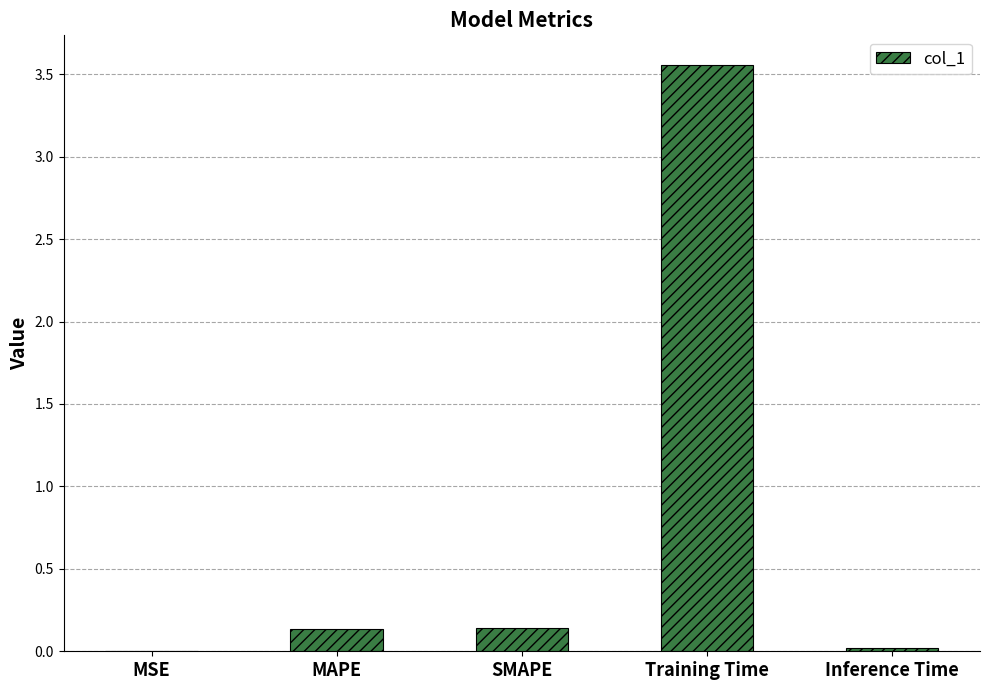

What is the sum of all values?

3.9